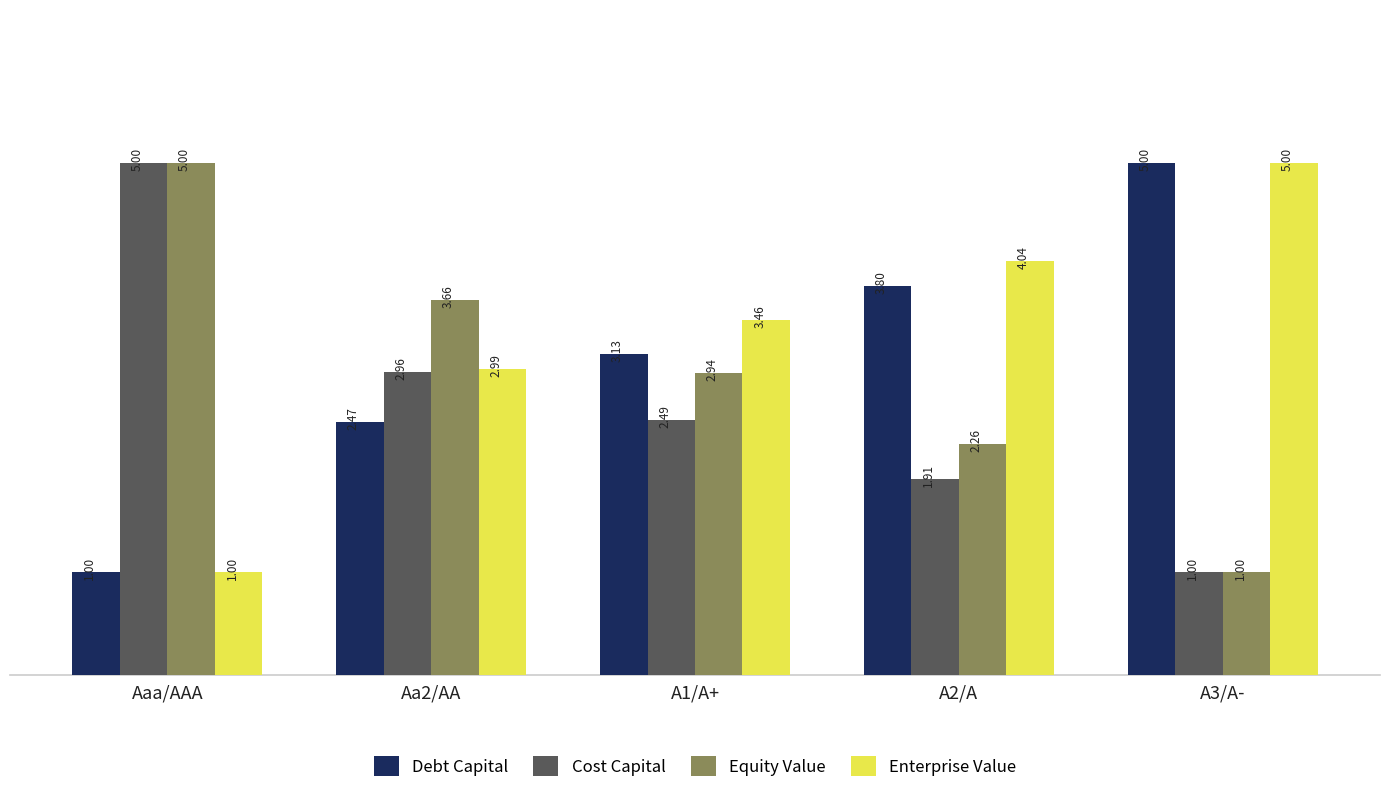

What is the difference between the second highest and minimum values in the Debt Capital series?

2.8